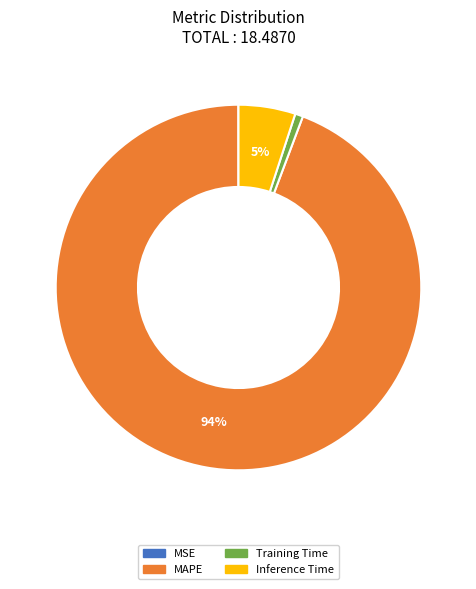

Between Inference Time and MAPE, which is larger?

MAPE